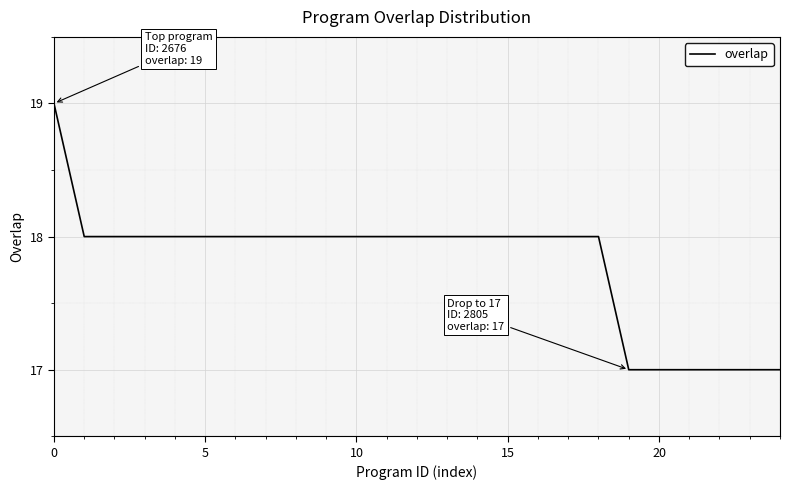

What is the minimum value shown in the chart?

17